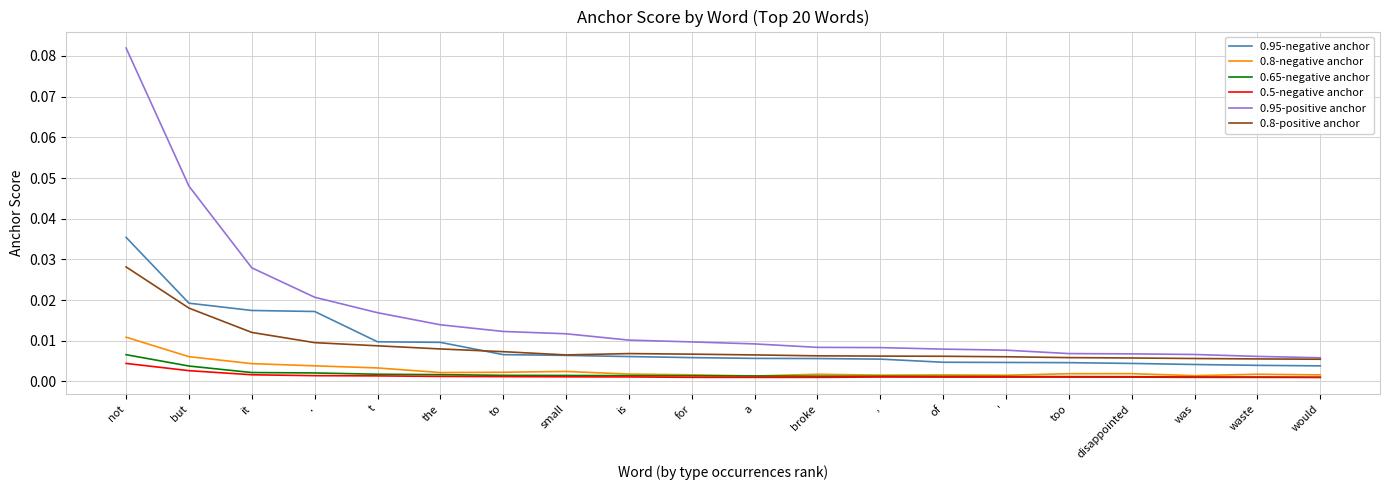

True or false: 0.5-negative anchor and 0.8-positive anchor intersect in this chart.

False